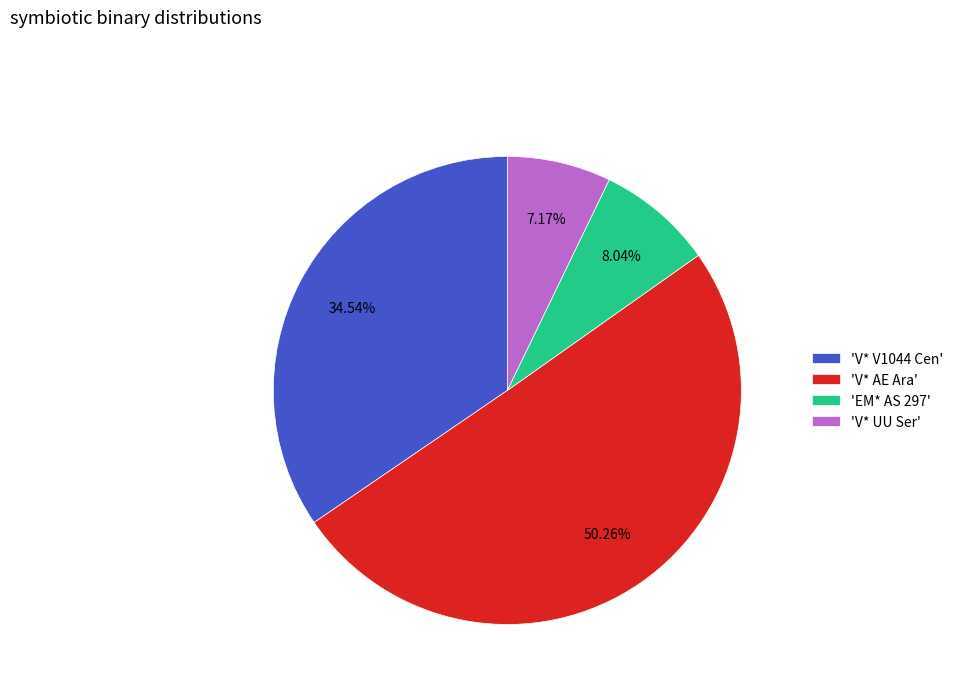

Combined, do 'V* UU Ser' and 'EM* AS 297' account for over 50%?

No